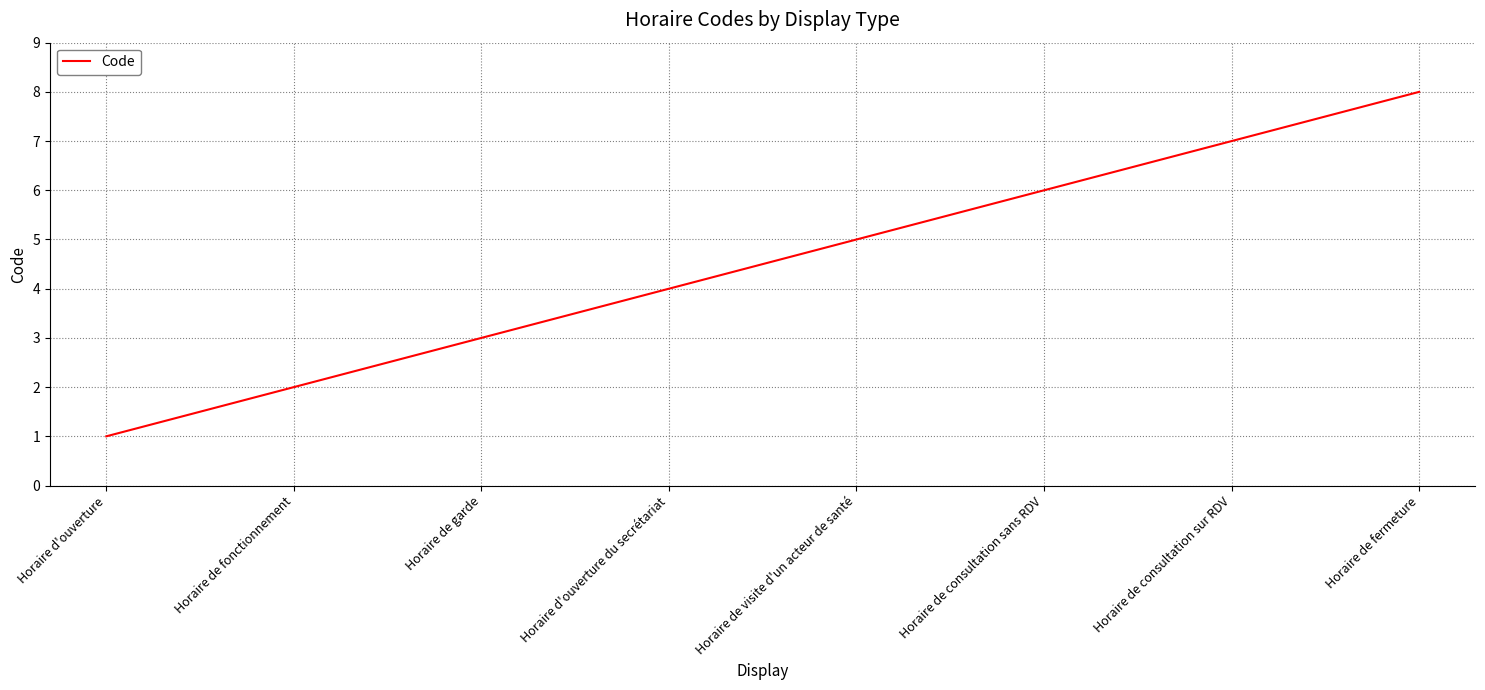

What is the difference between the second highest and minimum values?

6